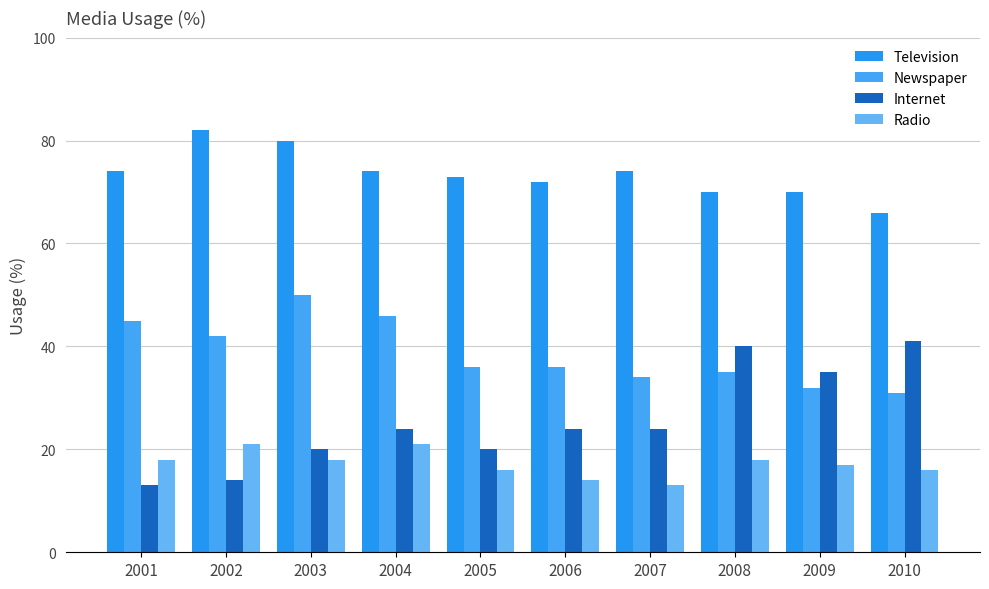

Which series has the largest total across all categories?

Television